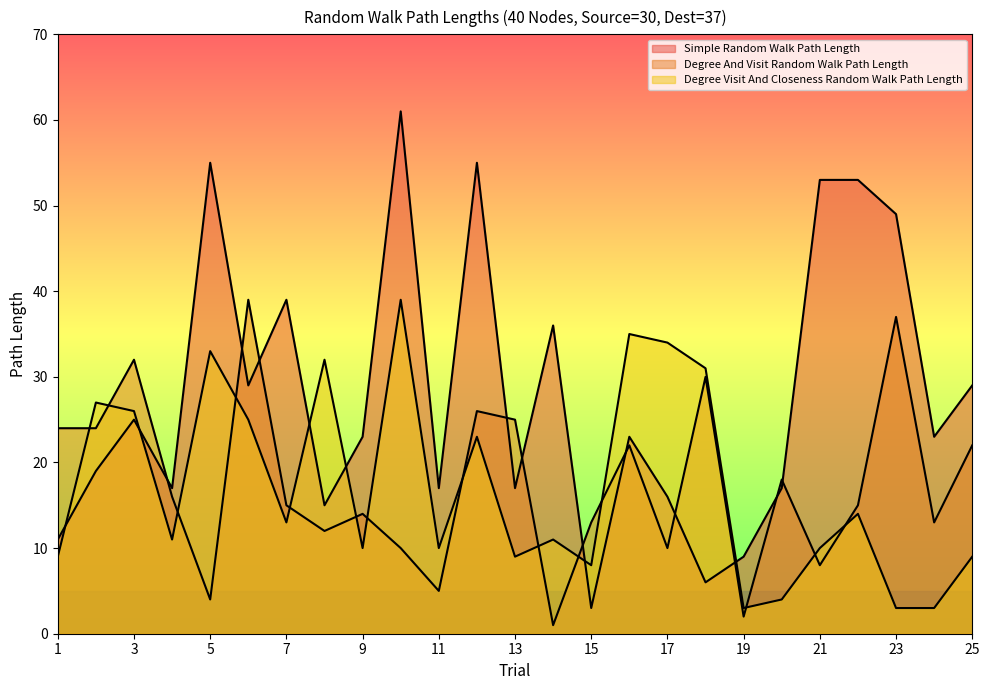

True or false: Degree Visit And Closeness Random Walk Path Length has a value of 39 at 10.

True